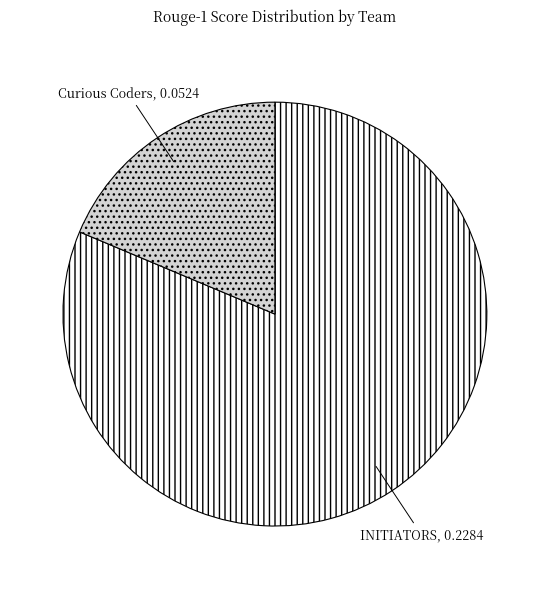

The INITIATORS slice represents 81% of the pie. True or false?

True